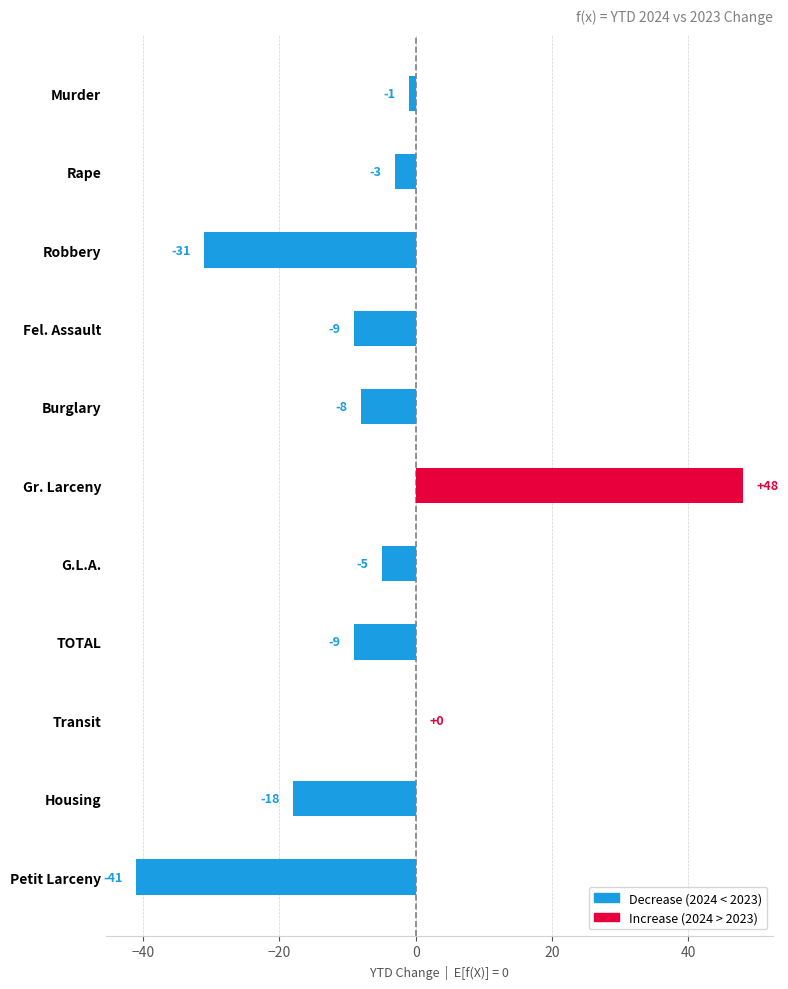

Which has a higher value, Murder or Rape?

Murder